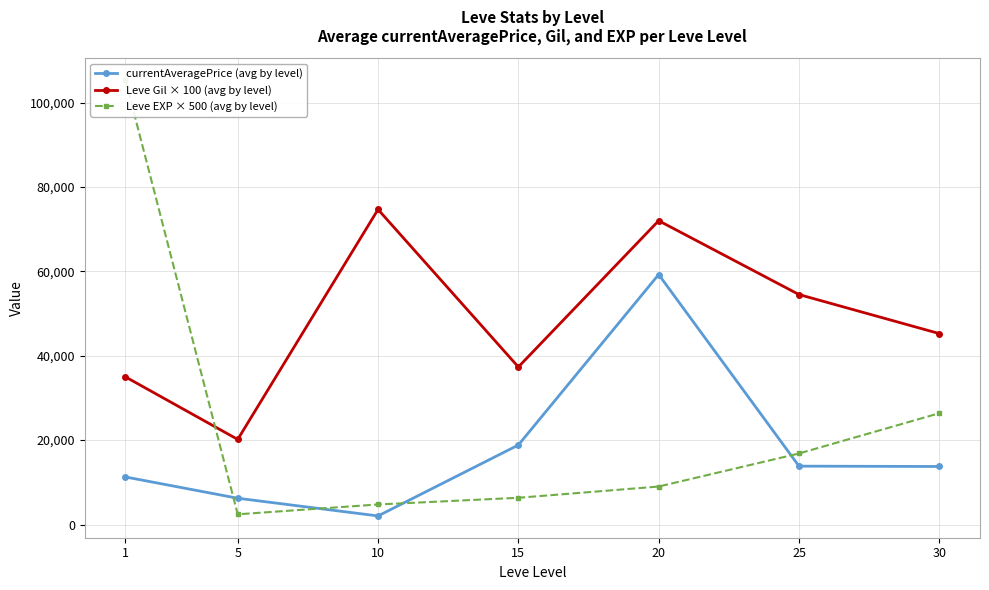

How many data points in Leve Gil × 100 (avg by level) are less than 45250?

3